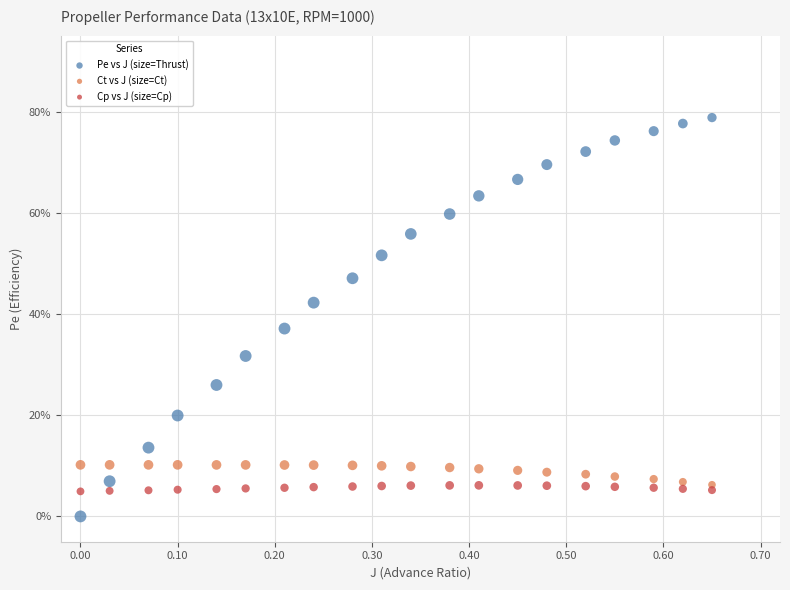

What are all the series names shown in the legend?

Pe vs J (size=Thrust), Ct vs J (size=Ct), Cp vs J (size=Cp)